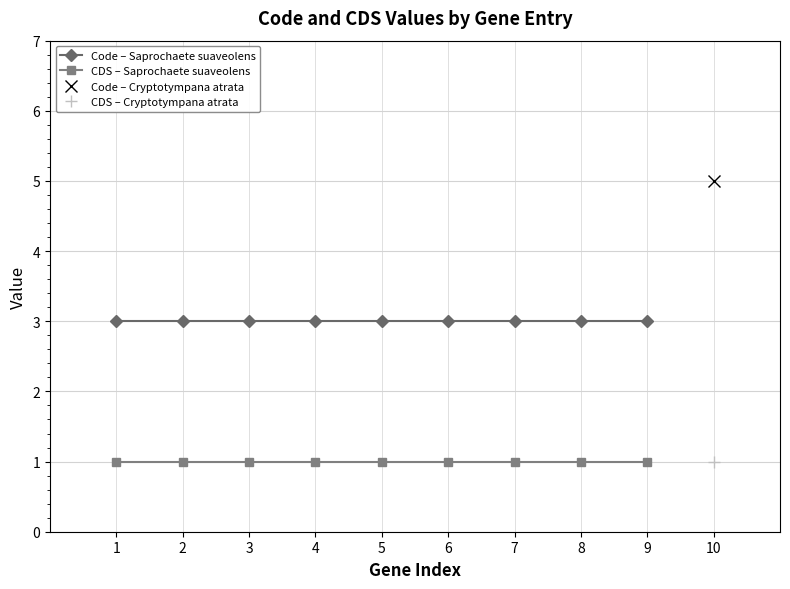

Reading left to right, transcribe all the data shown in this chart.

Code – Saprochaete suaveolens: 1=3	2=3	3=3	4=3	5=3	6=3	7=3	8=3	9=3
CDS – Saprochaete suaveolens: 1=1	2=1	3=1	4=1	5=1	6=1	7=1	8=1	9=1